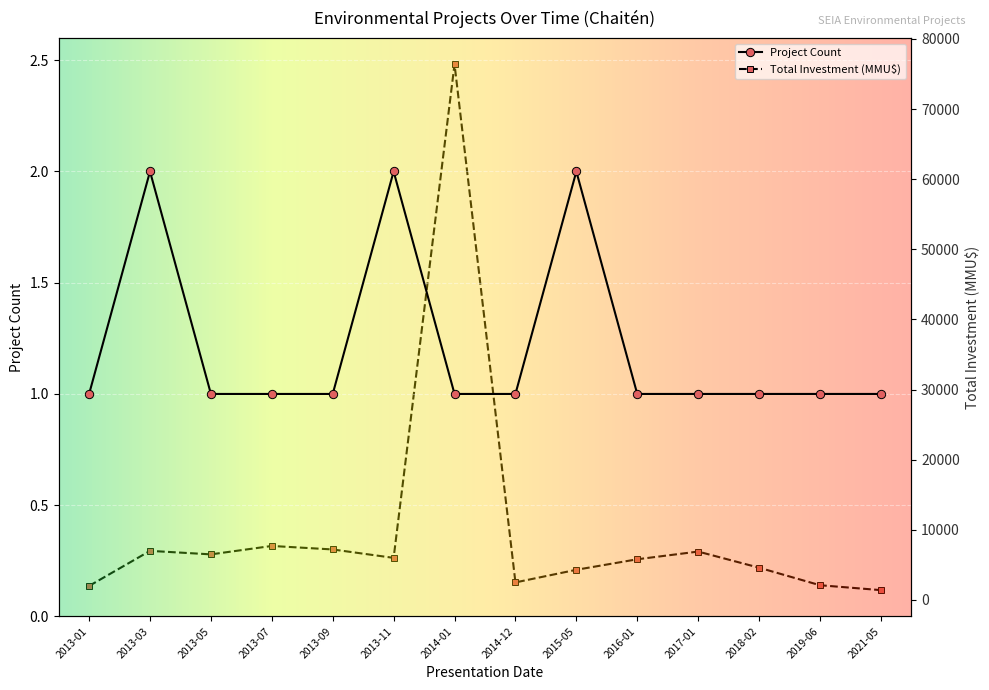

Between 2013-09 and 2021-05, which series saw the biggest shift?

Total Investment (MMU$)